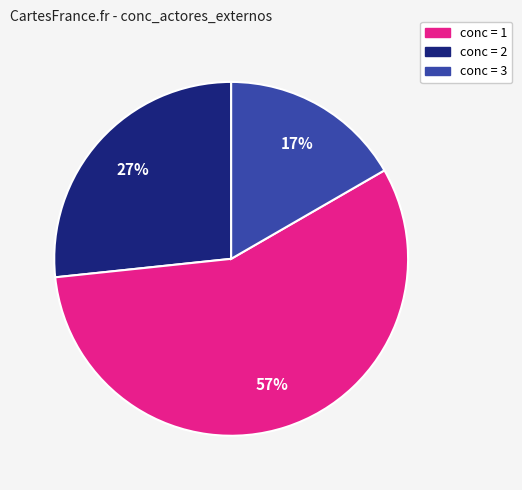

To the nearest percent, what is the average slice percentage?

33%